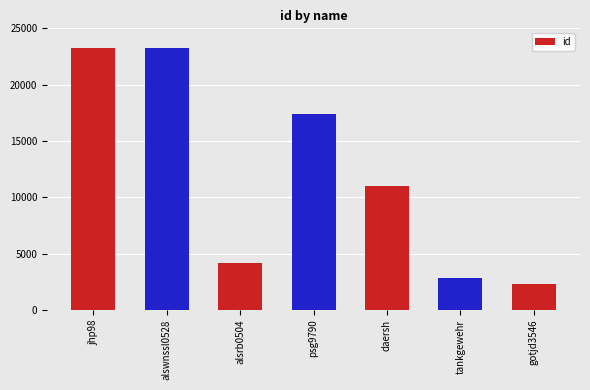

Where is the data nearest to the value 12769?

daersh